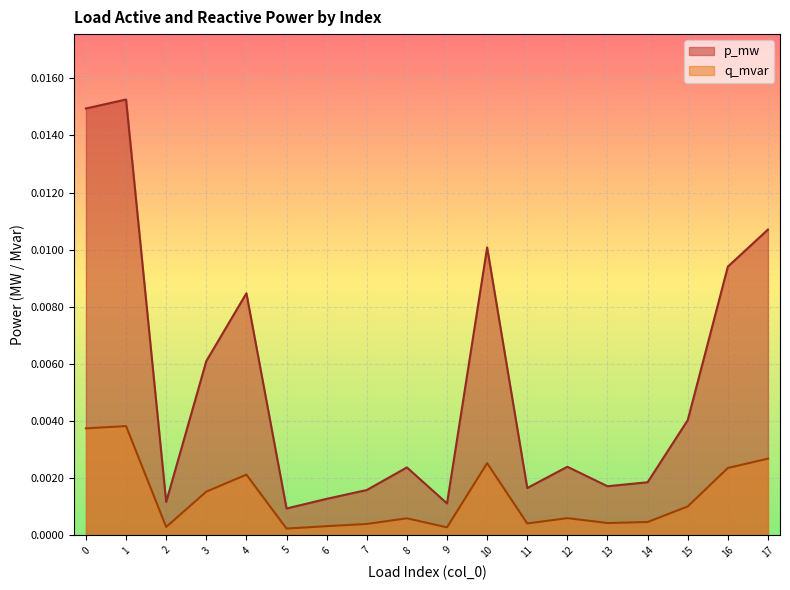

At which label does q_mvar reach its minimum?

5